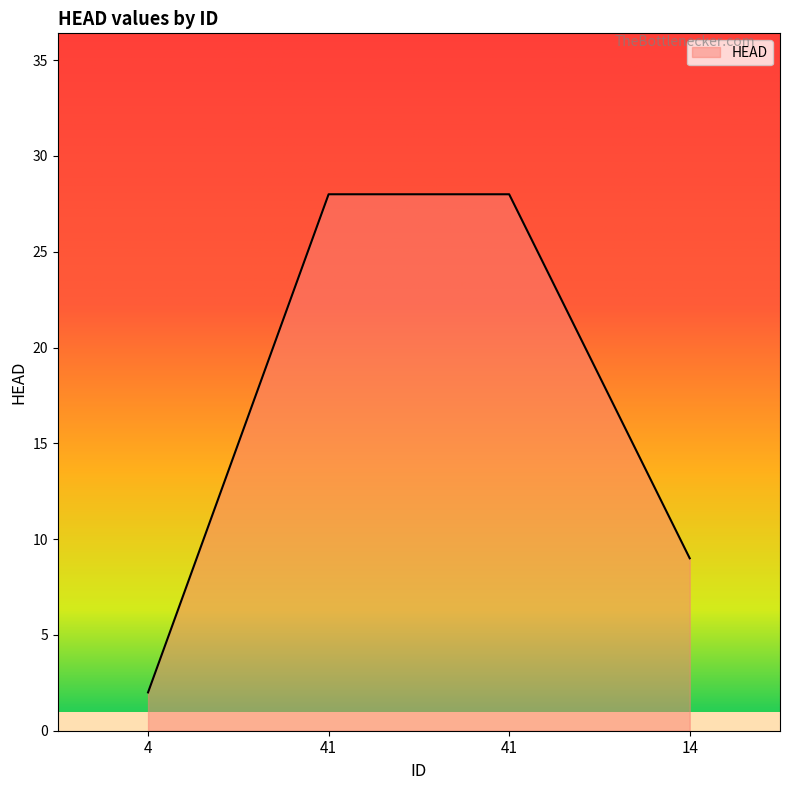

How many lines are shown in the chart?

1